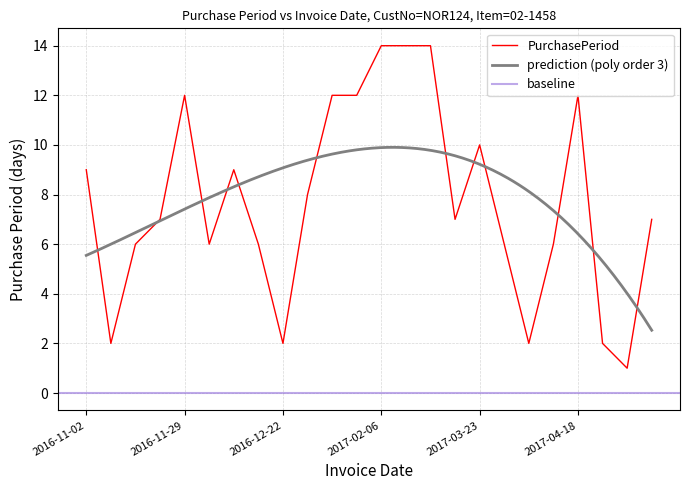

Reading left to right, what are all the values shown in this chart?

2016-11-02=9	2016-11-04=2	2016-11-10=6	2016-11-17=7	2016-11-29=12	2016-12-05=6	2016-12-14=9	2016-12-20=6	2016-12-22=2	2016-12-30=8	2017-01-11=12	2017-01-23=12	2017-02-06=14	2017-02-20=14	2017-03-06=14	2017-03-13=7	2017-03-23=10	2017-03-29=6	2017-03-31=2	2017-04-06=6	2017-04-18=12	2017-04-20=2	2017-04-21=1	2017-04-28=7